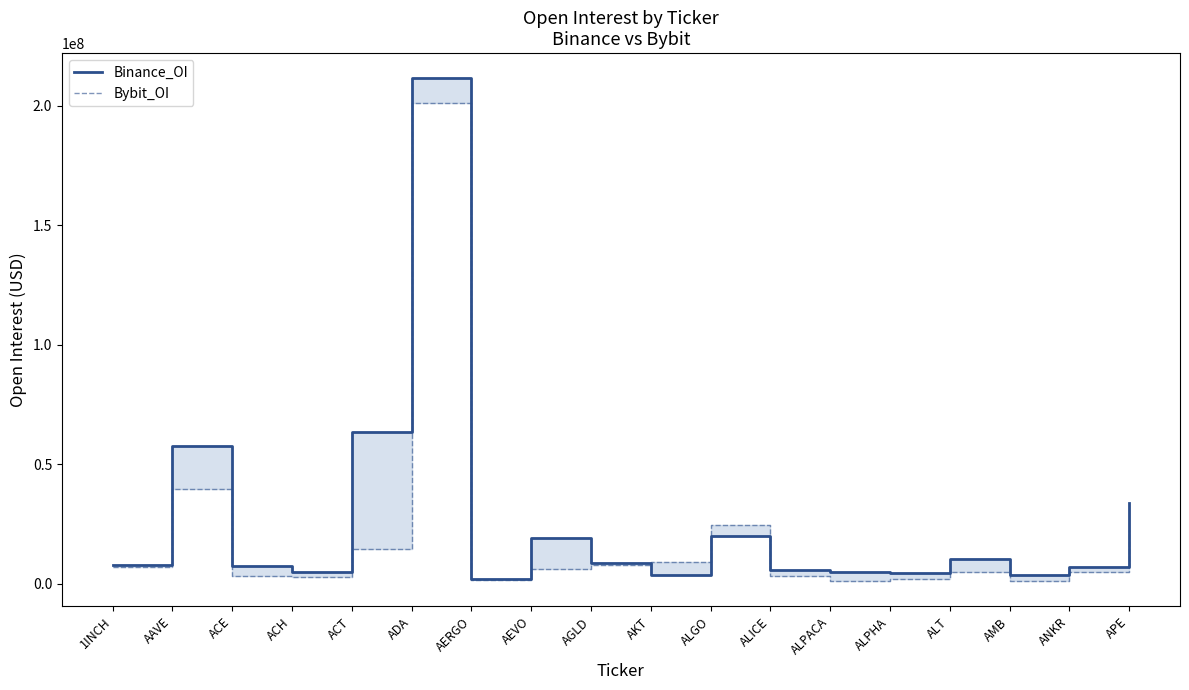

What is the highest value of the Binance_OI series?

211454787